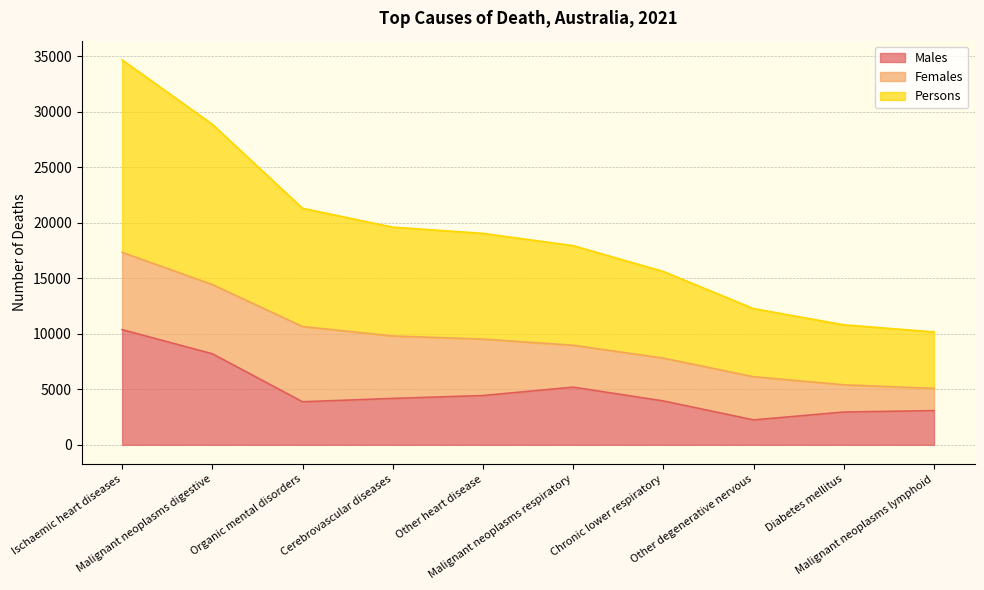

The value of Males at Ischaemic heart diseases is 6594. True or false?

False